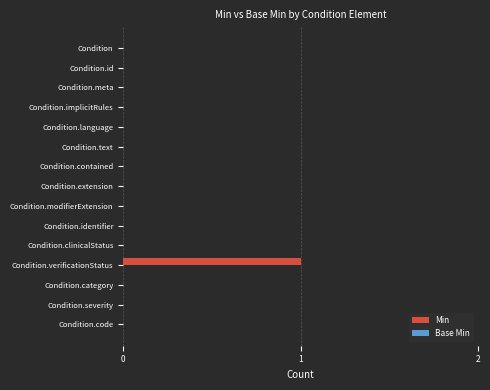

Is it true that the value at Condition.clinicalStatus is -1?

False